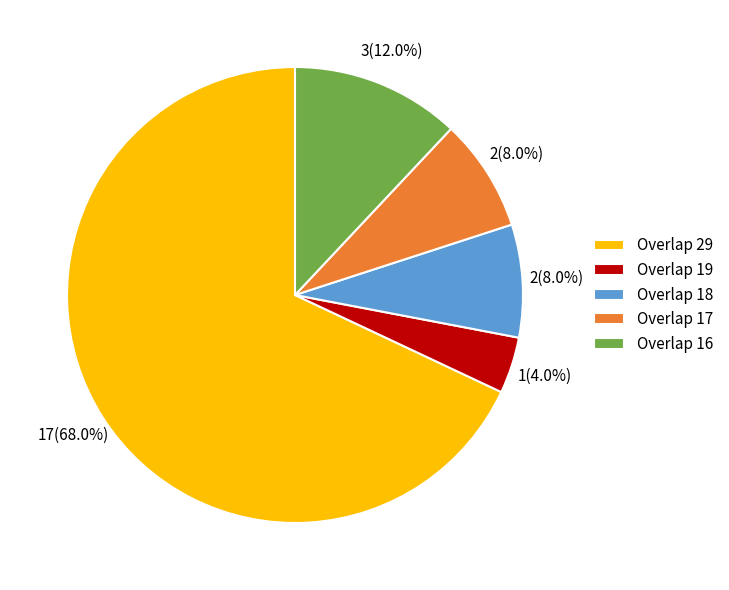

Which category has the biggest portion of the pie?

Overlap 29